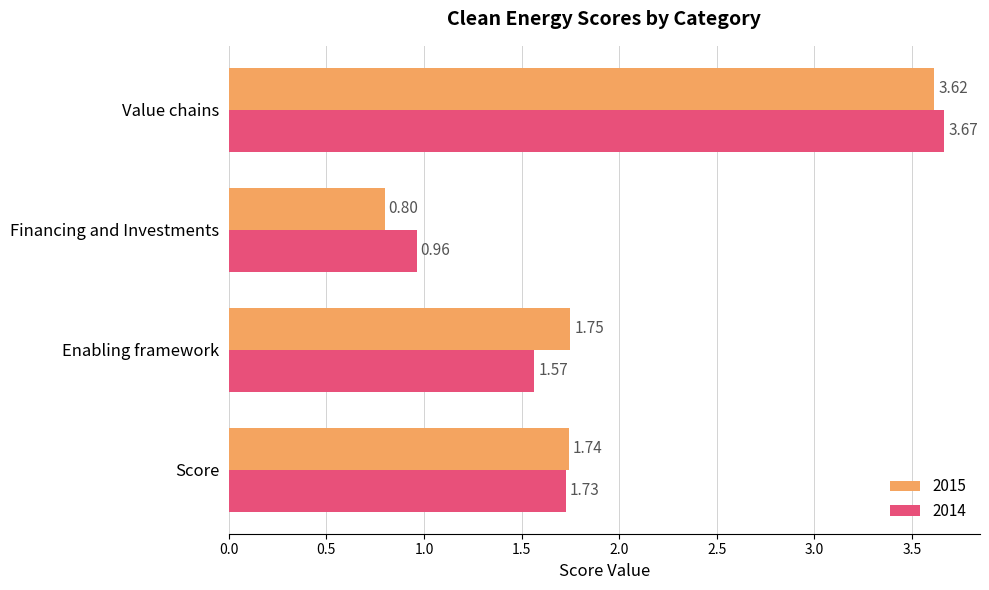

What are all the series names shown in the legend?

2015, 2014